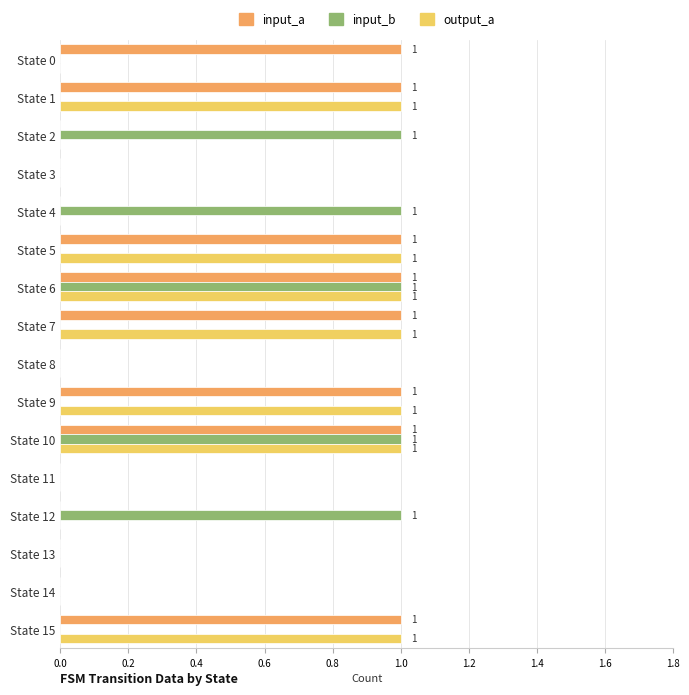

Is it true that input_a equals 0 at State 11?

True